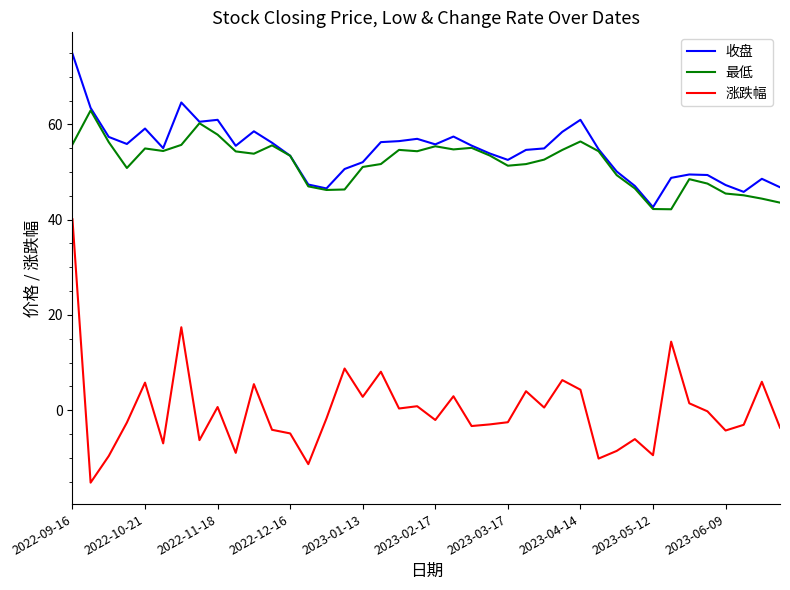

How many lines are shown in the chart?

3